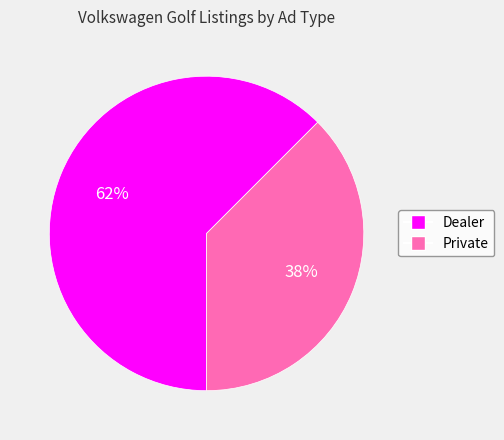

To the nearest percent, what is the combined percentage of Dealer and Private?

100%